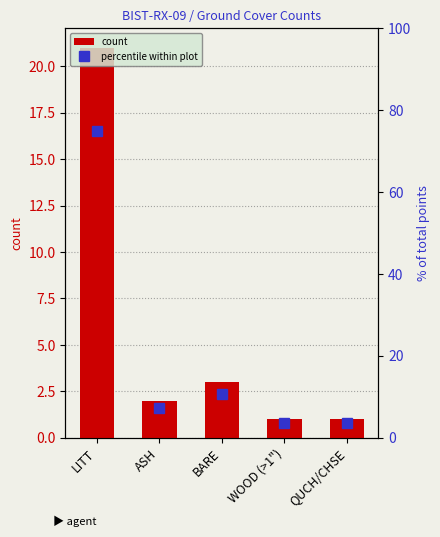

Count the number of categories in the chart.

5